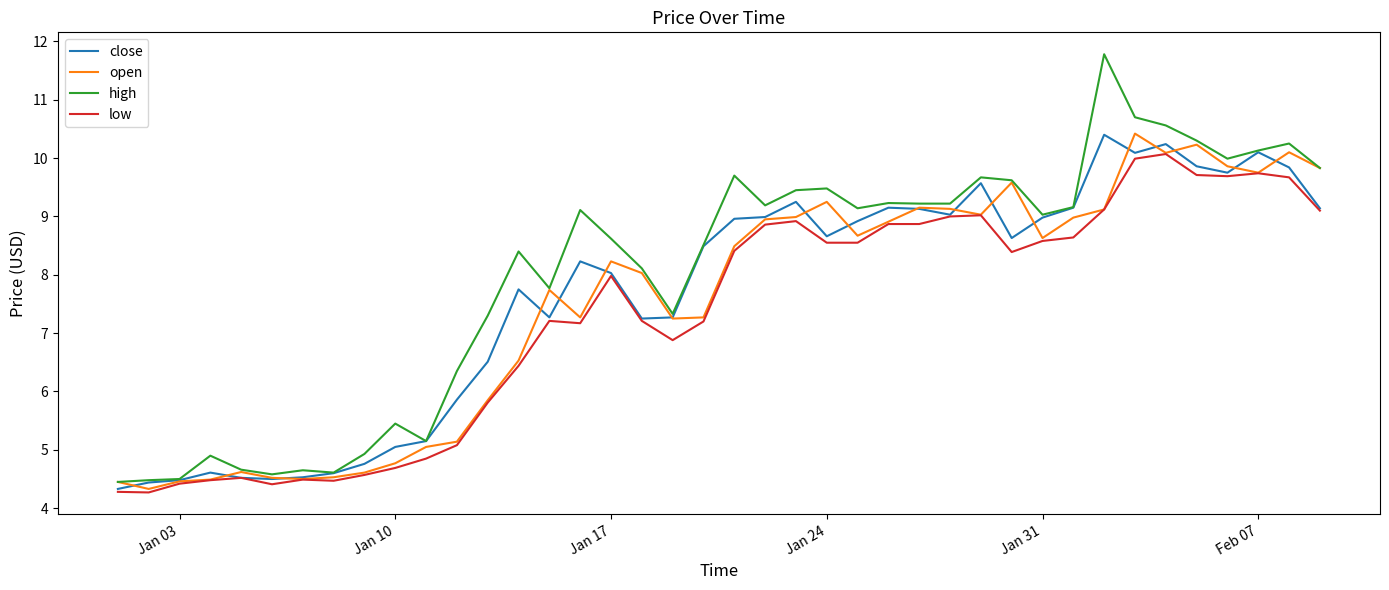

List the series in order of their overall mean, highest first.

high, close, open, low